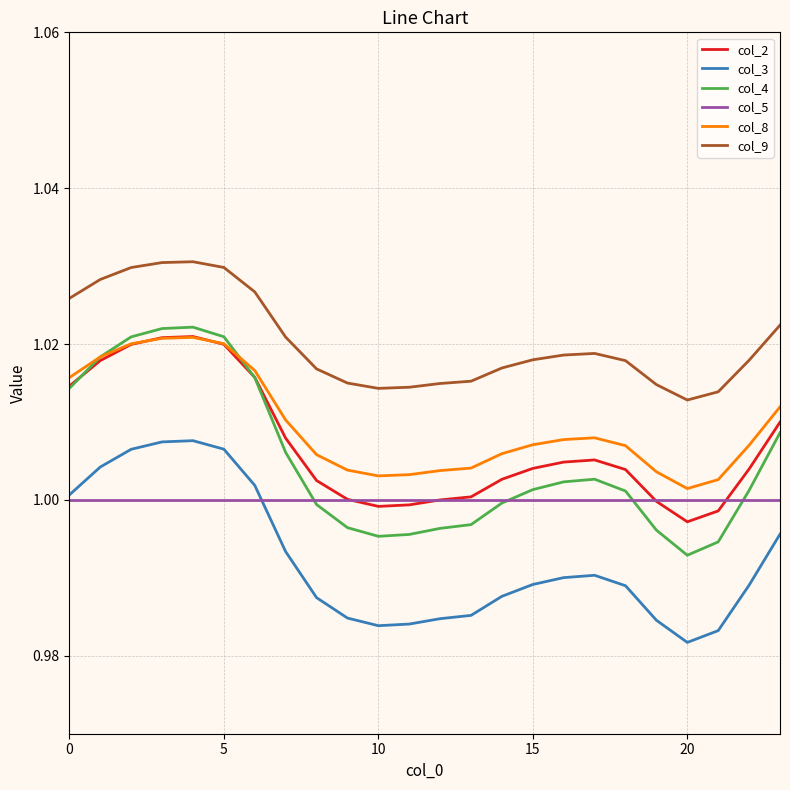

Which series has the largest range (max minus min)?

col_4